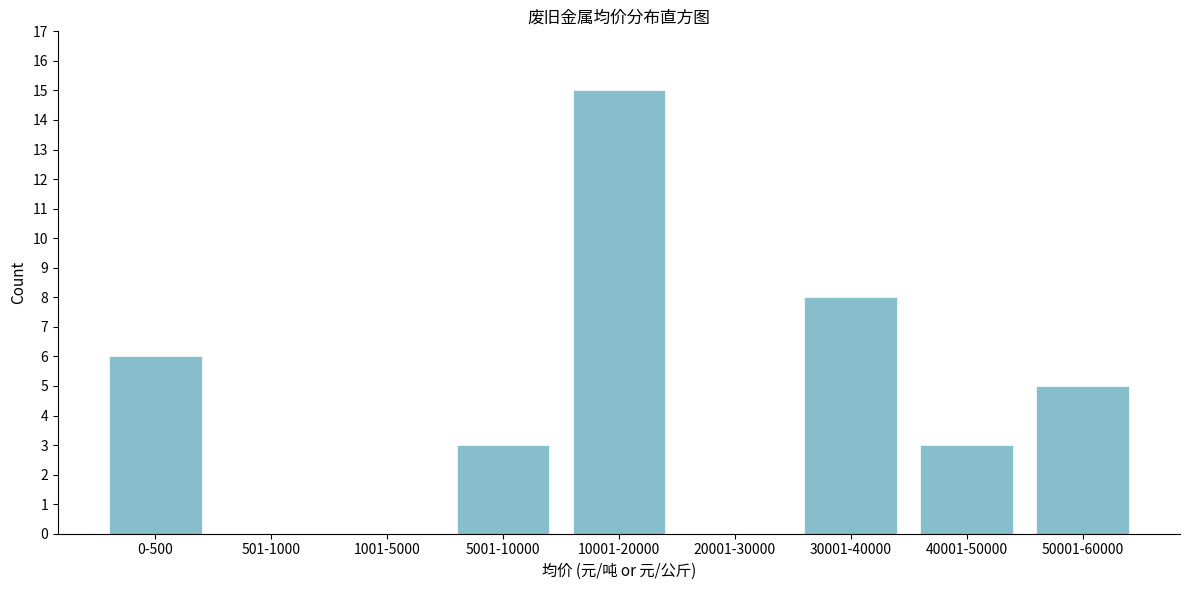

Reading left to right, transcribe all the data shown in this chart.

0-500=6	501-1000=0	1001-5000=0	5001-10000=3	10001-20000=15	20001-30000=0	30001-40000=8	40001-50000=3	50001-60000=5